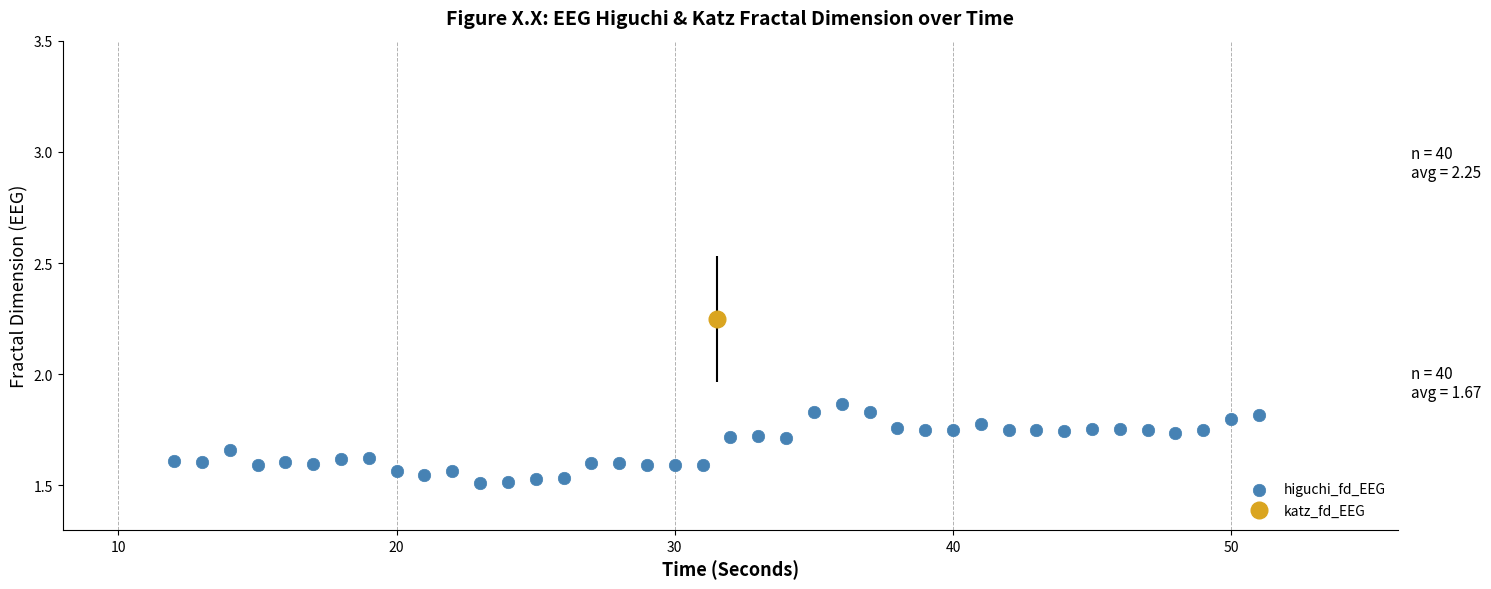

What is the range of X values (max minus min)?

39.0